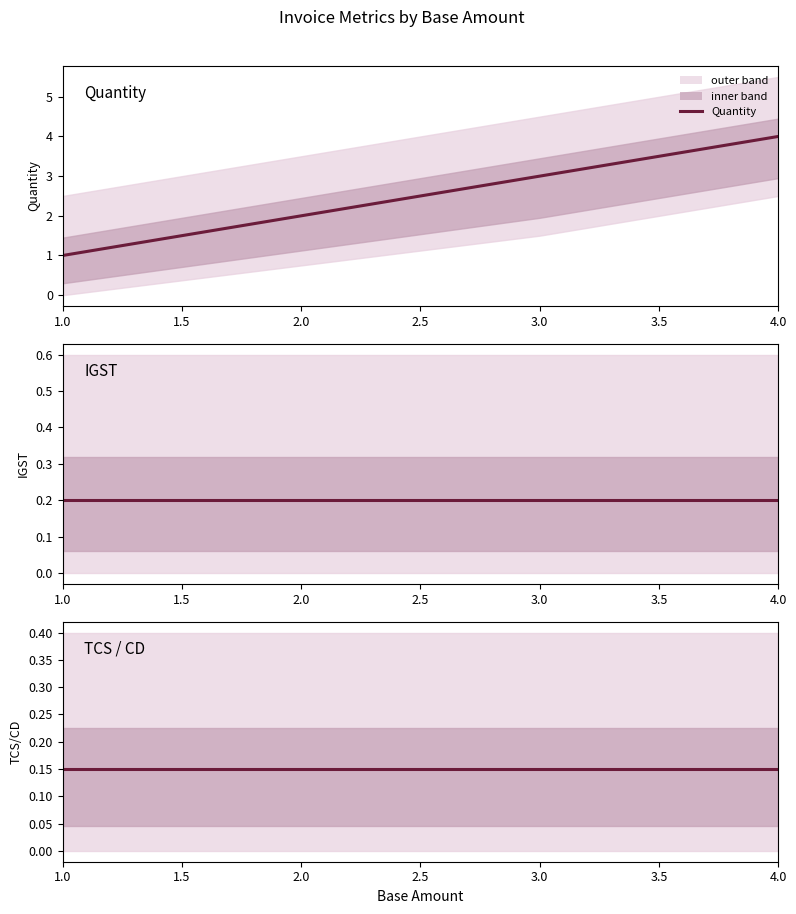

True or false: TCS / CD has more than 0 interior local peaks.

False